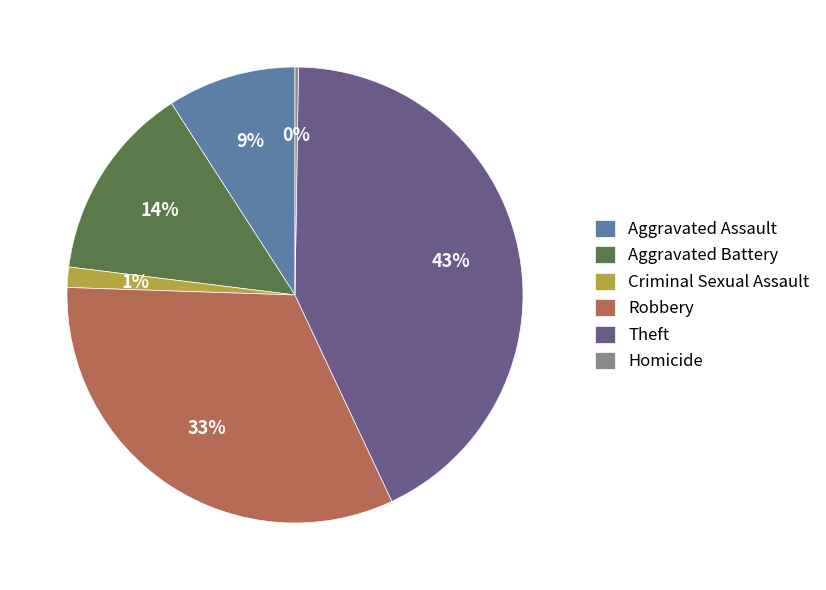

The Aggravated Assault slice represents 9% of the pie. True or false?

True